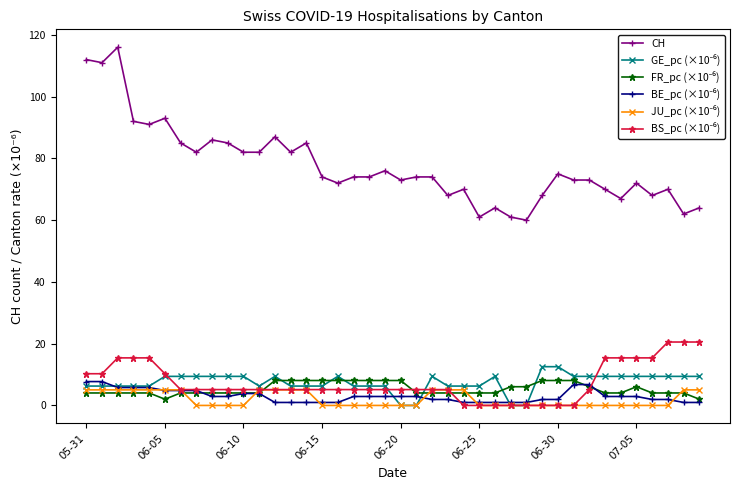

Which series has the largest total across all categories?

CH